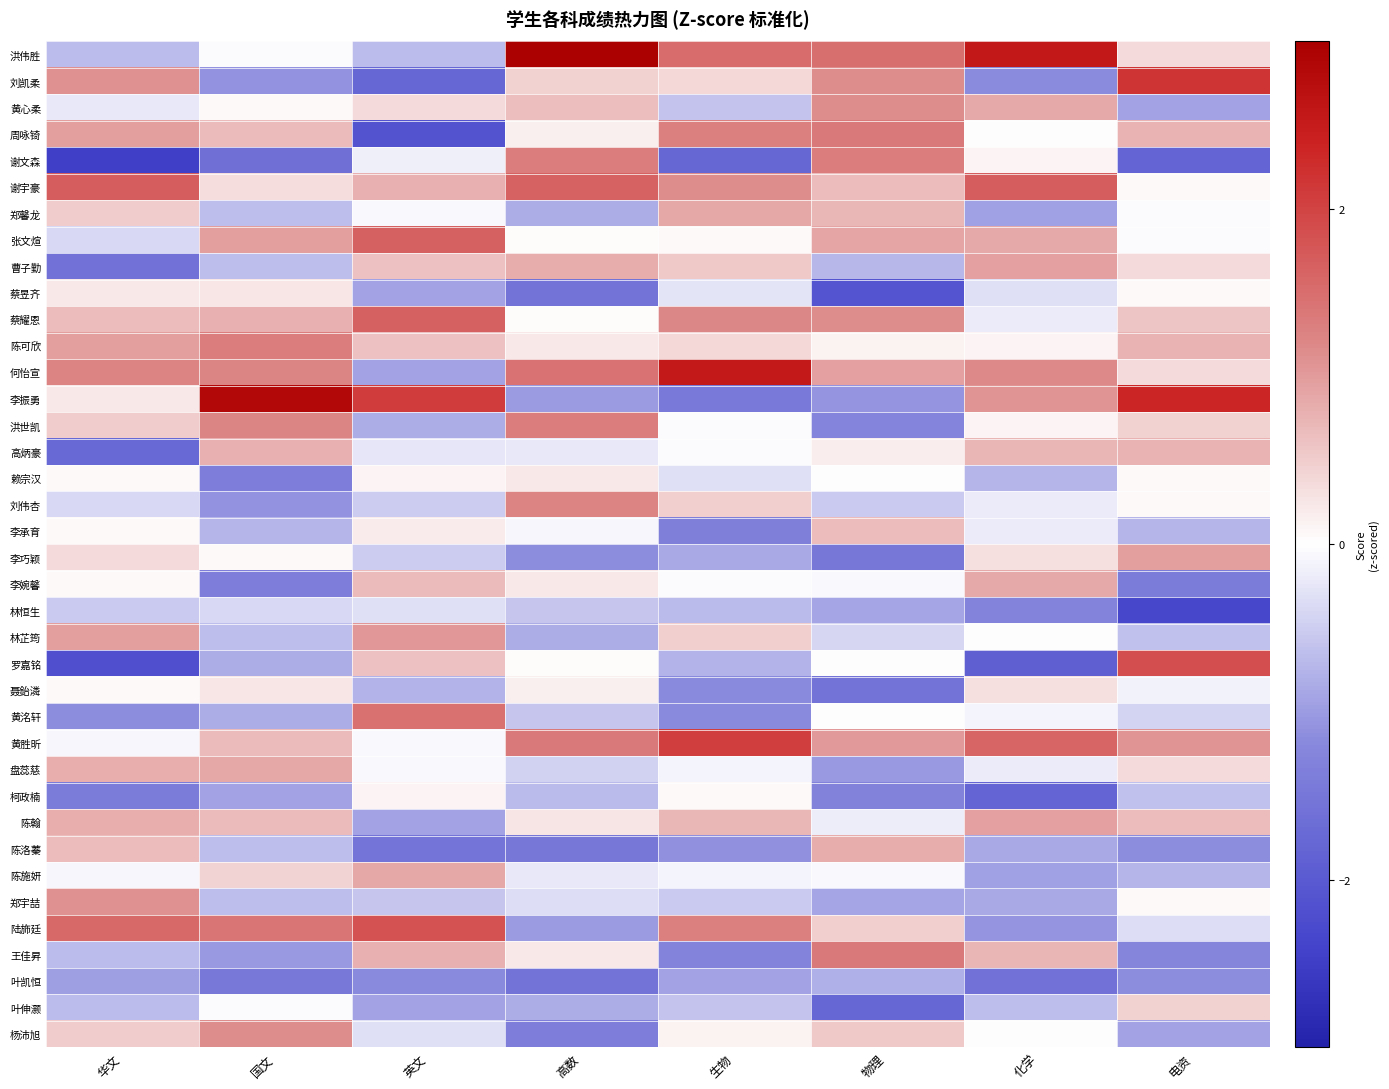

Reading left to right, extract all data points from this chart.

洪伟胜: 华文=-0.7	国文=-0.0	英文=-0.7	高数=3.0	生物=1.5	物理=1.5	化学=2.6	电资=0.4
刘凯柔: 华文=1.1	国文=-1.1	英文=-1.8	高数=0.5	生物=0.4	物理=1.1	化学=-1.2	电资=2.2
黄心柔: 华文=-0.2	国文=0.1	英文=0.4	高数=0.6	生物=-0.6	物理=1.1	化学=0.9	电资=-0.9
周咏锜: 华文=1.0	国文=0.7	英文=-2.1	高数=0.2	生物=1.3	物理=1.4	化学=0.0	电资=0.8
谢文森: 华文=-2.5	国文=-1.6	英文=-0.2	高数=1.3	生物=-1.8	物理=1.3	化学=0.1	电资=-1.8
谢宇豪: 华文=1.7	国文=0.3	英文=0.8	高数=1.6	生物=1.1	物理=0.7	化学=1.7	电资=0.1
郑馨龙: 华文=0.5	国文=-0.7	英文=-0.1	高数=-0.8	生物=0.9	物理=0.7	化学=-1.0	电资=-0.0
张文煊: 华文=-0.4	国文=1.0	英文=1.6	高数=0.0	生物=0.1	物理=0.9	化学=0.9	电资=-0.0
曹子勤: 华文=-1.6	国文=-0.7	英文=0.6	高数=0.8	生物=0.6	物理=-0.7	化学=1.0	电资=0.4
蔡昱齐: 华文=0.2	国文=0.2	英文=-0.9	高数=-1.6	生物=-0.3	物理=-2.1	化学=-0.3	电资=0.1
蔡耀恩: 华文=0.7	国文=0.8	英文=1.6	高数=0.0	生物=1.2	物理=1.1	化学=-0.2	电资=0.6
陈可欣: 华文=1.0	国文=1.3	英文=0.6	高数=0.2	生物=0.4	物理=0.1	化学=0.1	电资=0.8
何怡宣: 华文=1.3	国文=1.2	英文=-0.9	高数=1.4	生物=2.5	物理=1.0	化学=1.2	电资=0.4
李振勇: 华文=0.2	国文=2.8	英文=2.1	高数=-1.0	生物=-1.4	物理=-1.1	化学=1.1	电资=2.4
洪世凯: 华文=0.5	国文=1.2	英文=-0.8	高数=1.3	生物=-0.0	物理=-1.3	化学=0.1	电资=0.5
高炳豪: 华文=-1.7	国文=0.8	英文=-0.2	高数=-0.2	生物=-0.0	物理=0.2	化学=0.7	电资=0.8
赖宗汉: 华文=0.1	国文=-1.4	英文=0.1	高数=0.2	生物=-0.3	物理=0.0	化学=-0.7	电资=0.1
刘伟杏: 华文=-0.4	国文=-1.1	英文=-0.5	高数=1.3	生物=0.5	物理=-0.5	化学=-0.2	电资=0.1
李承育: 华文=0.1	国文=-0.7	英文=0.2	高数=-0.1	生物=-1.4	物理=0.7	化学=-0.2	电资=-0.7
李巧颖: 华文=0.4	国文=0.1	英文=-0.5	高数=-1.1	生物=-0.9	物理=-1.5	化学=0.3	电资=1.0
李婉馨: 华文=0.1	国文=-1.4	英文=0.7	高数=0.2	生物=-0.0	物理=-0.1	化学=0.9	电资=-1.4
林恒生: 华文=-0.5	国文=-0.4	英文=-0.3	高数=-0.6	生物=-0.7	物理=-0.9	化学=-1.3	电资=-2.3
林芷筠: 华文=1.0	国文=-0.7	英文=1.0	高数=-0.8	生物=0.5	物理=-0.4	化学=0.0	电资=-0.6
罗嘉铭: 华文=-2.2	国文=-0.8	英文=0.6	高数=0.0	生物=-0.8	物理=0.0	化学=-1.9	电资=1.9
聂鈶潾: 华文=0.1	国文=0.2	英文=-0.8	高数=0.2	生物=-1.2	物理=-1.6	化学=0.3	电资=-0.1
黄洺轩: 华文=-1.1	国文=-0.8	英文=1.5	高数=-0.6	生物=-1.2	物理=0.0	化学=-0.1	电资=-0.4
黄胜昕: 华文=-0.1	国文=0.7	英文=-0.1	高数=1.4	生物=2.0	物理=1.0	化学=1.6	电资=1.1
盘蕊慈: 华文=0.8	国文=0.9	英文=-0.1	高数=-0.5	生物=-0.1	物理=-1.0	化学=-0.2	电资=0.4
柯政楠: 华文=-1.4	国文=-0.9	英文=0.1	高数=-0.7	生物=0.1	物理=-1.3	化学=-1.8	电资=-0.6
陈翰: 华文=0.8	国文=0.7	英文=-0.9	高数=0.3	生物=0.7	物理=-0.2	化学=1.0	电资=0.7
陈洛蓁: 华文=0.7	国文=-0.7	英文=-1.5	高数=-1.5	生物=-1.1	物理=0.8	化学=-0.8	电资=-1.1
陈施妍: 华文=-0.1	国文=0.4	英文=0.9	高数=-0.2	生物=-0.1	物理=-0.1	化学=-1.0	电资=-0.7
郑宇喆: 华文=1.1	国文=-0.7	英文=-0.6	高数=-0.3	生物=-0.5	物理=-0.9	化学=-0.8	电资=0.1
陆斾廷: 华文=1.6	国文=1.4	英文=1.8	高数=-1.0	生物=1.3	物理=0.5	化学=-1.1	电资=-0.3
王佳昇: 华文=-0.7	国文=-1.0	英文=0.8	高数=0.2	生物=-1.3	物理=1.4	化学=0.7	电资=-1.2
叶凯恒: 华文=-1.0	国文=-1.5	英文=-1.2	高数=-1.6	生物=-0.9	物理=-0.8	化学=-1.6	电资=-1.1
叶伸灏: 华文=-0.7	国文=-0.0	英文=-0.9	高数=-0.8	生物=-0.6	物理=-1.8	化学=-0.6	电资=0.5
杨沛旭: 华文=0.5	国文=1.1	英文=-0.3	高数=-1.4	生物=0.1	物理=0.5	化学=0.0	电资=-0.9